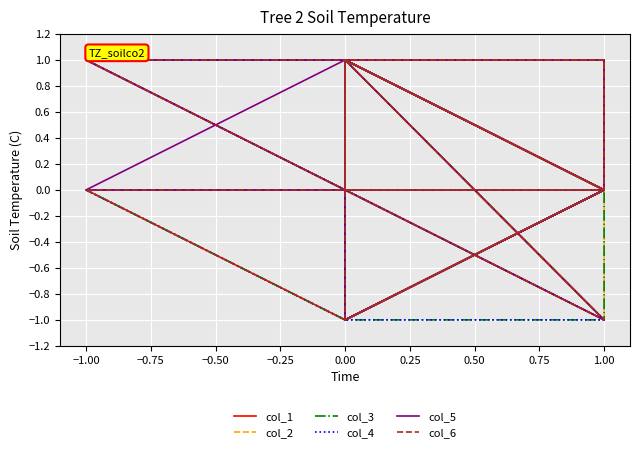

True or false: col_3 has a value of -1 at 0.00.

False